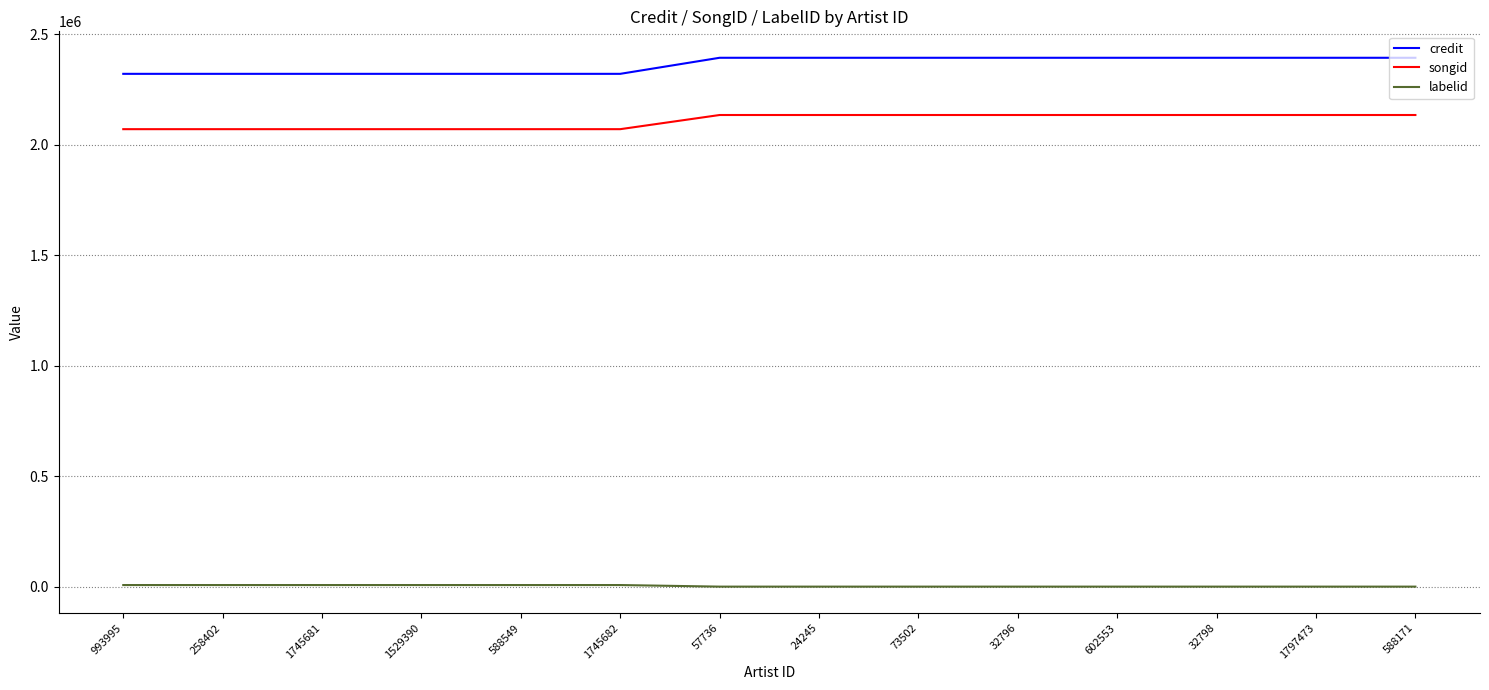

True or false: songid has a value of 2134206 at 24245.

True